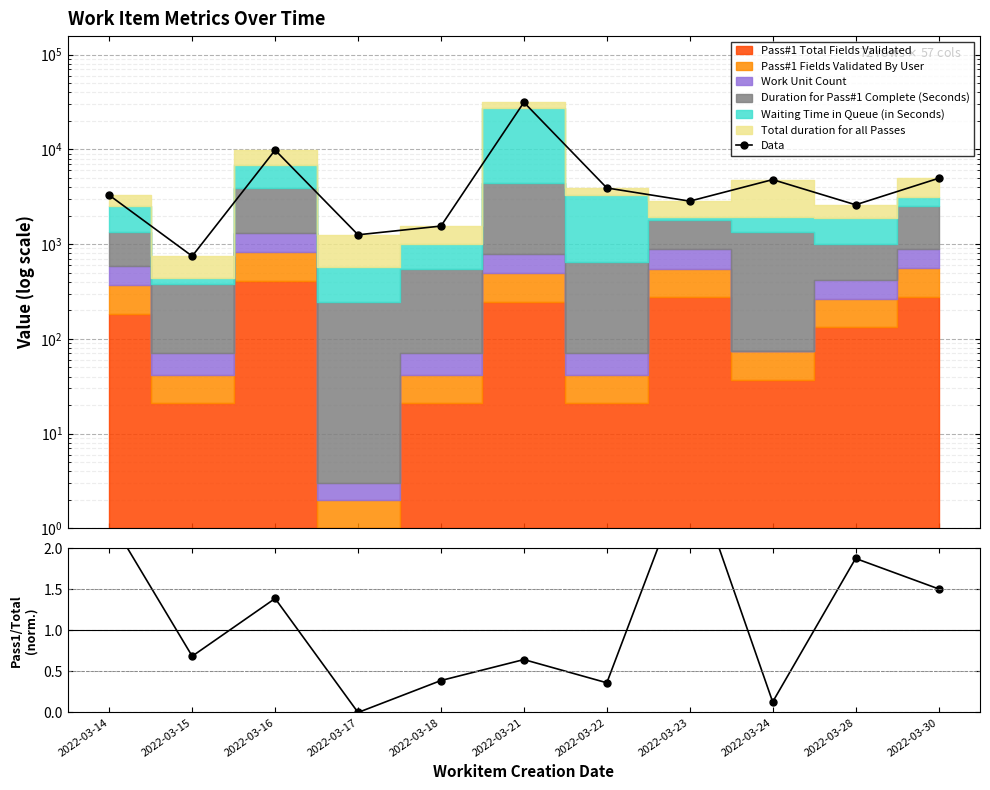

The value of Ratio at 2022-03-22 is 0.6. True or false?

False